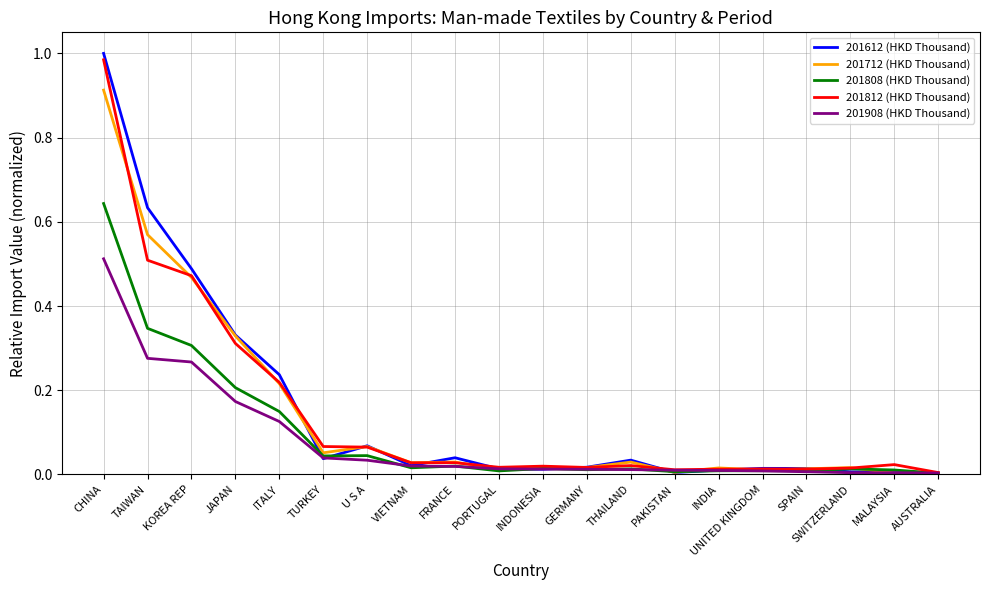

At which category is the sum across all series the highest?

CHINA